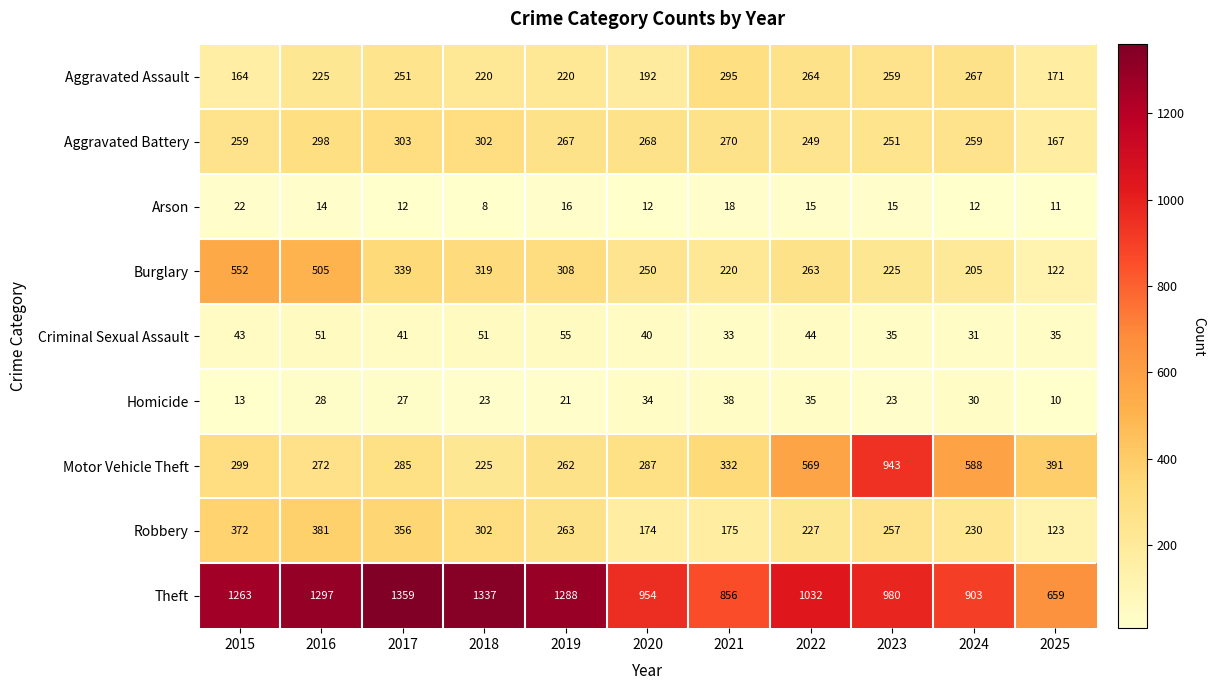

At which category does the chart reach its peak across all series?

2017